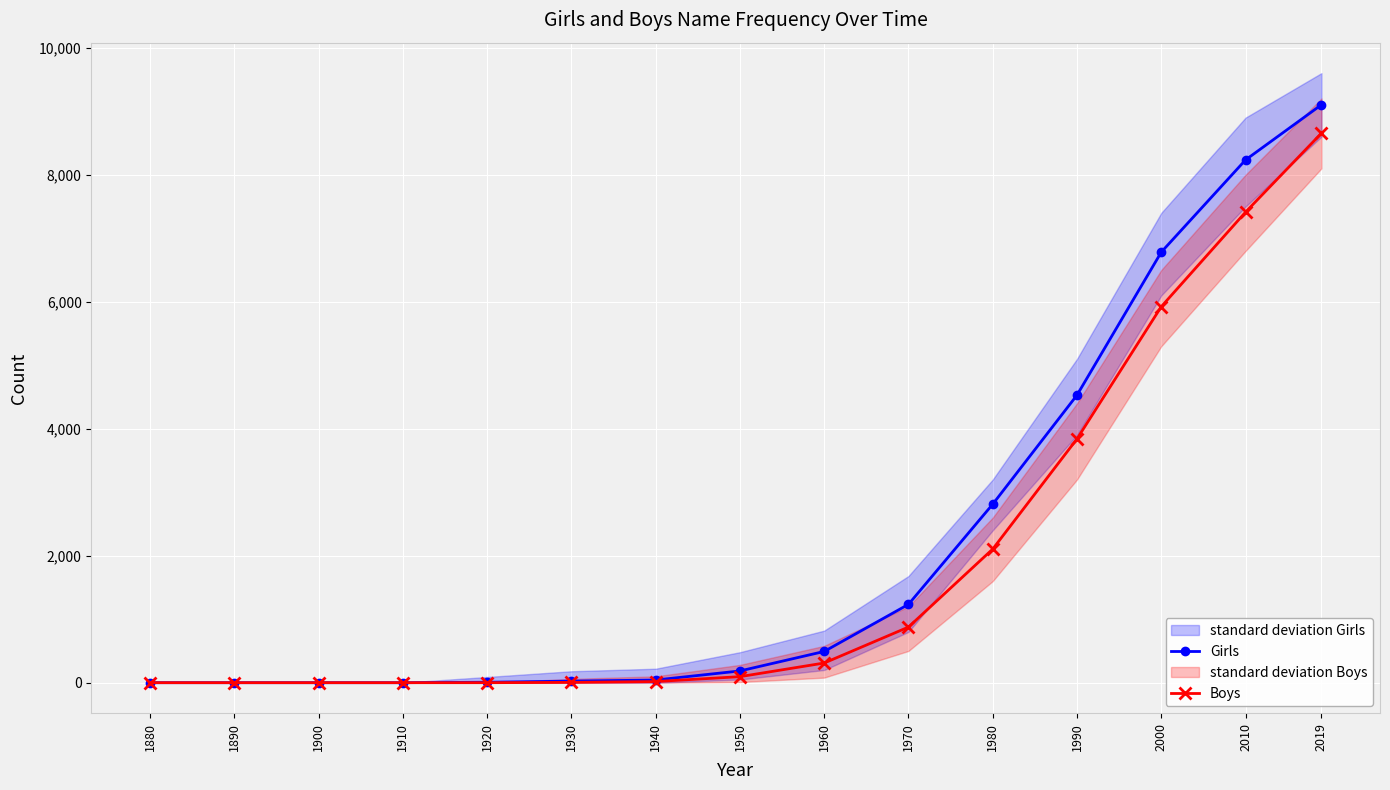

Rank the series at 1940 from lowest to highest value.

Boys, Girls